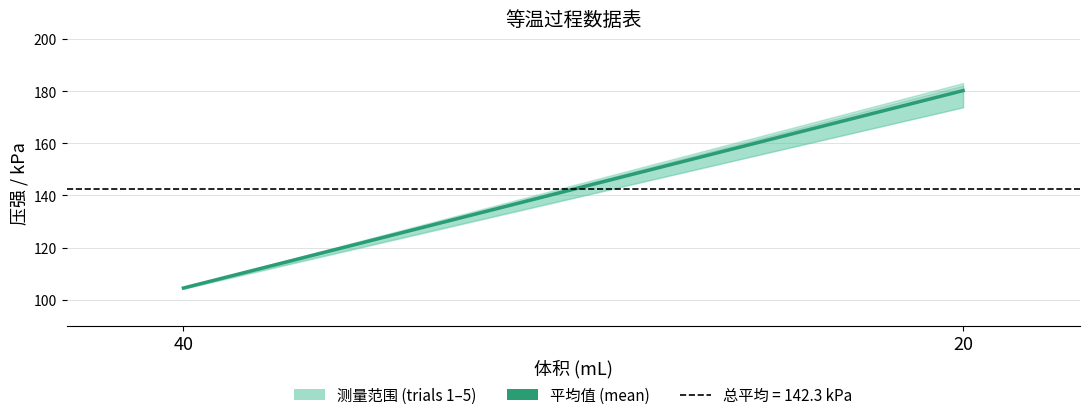

How many data points are less than 180?

1